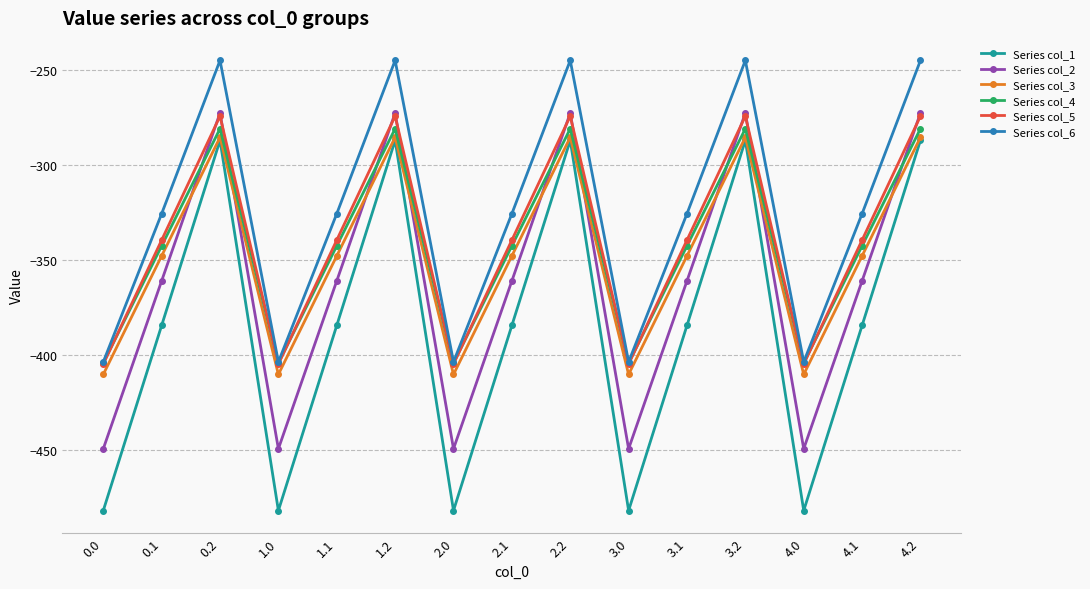

What is the maximum value shown in the chart?

-245.0